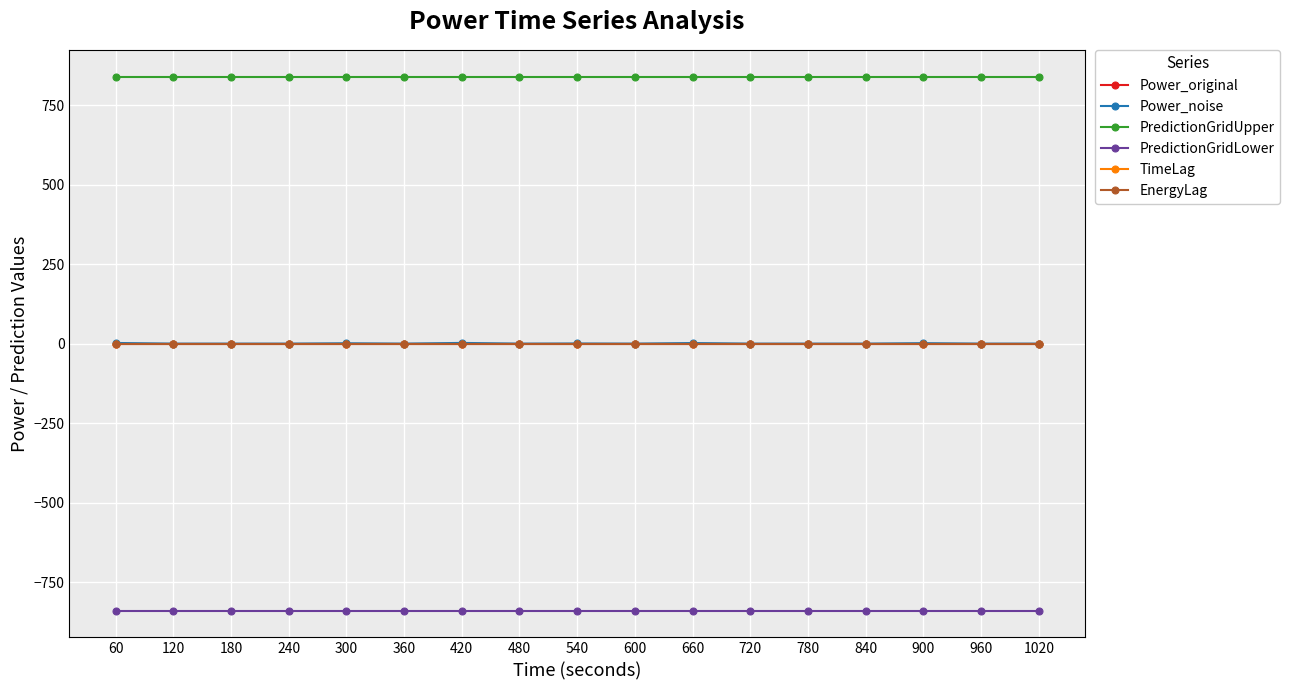

Rank the series at 420 from highest to lowest value.

PredictionGridUpper, Power_noise, Power_original, TimeLag, EnergyLag, PredictionGridLower